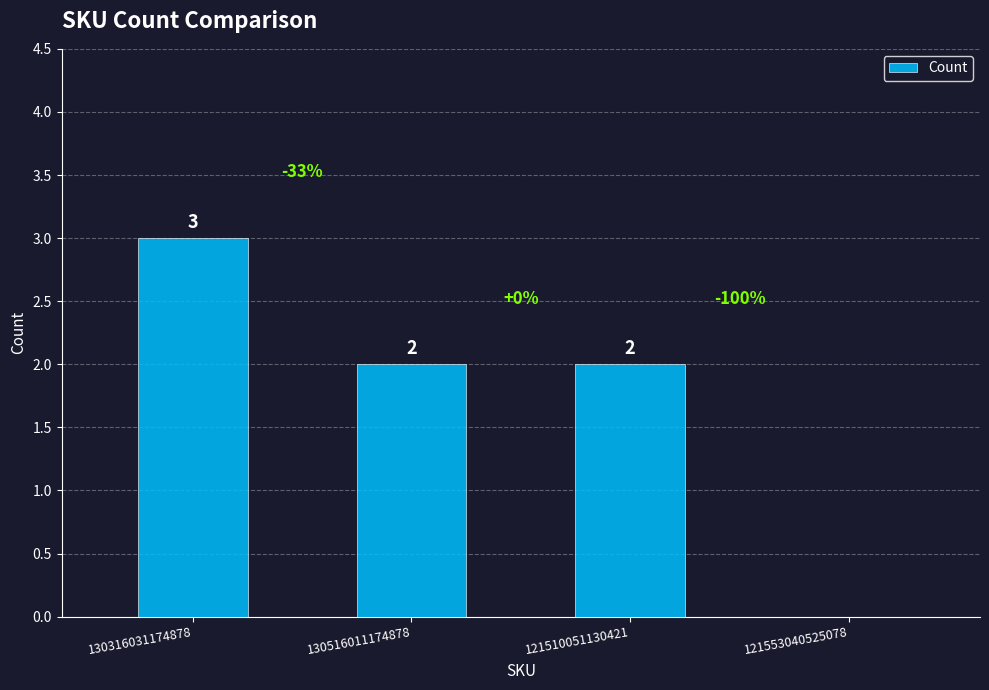

What is the change in value from 130316031174878 to 121553040525078?

-3